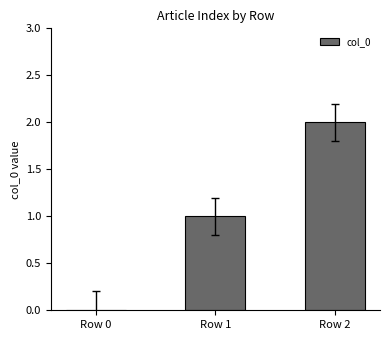

True or false: the data shows 1 at Row 1.

True